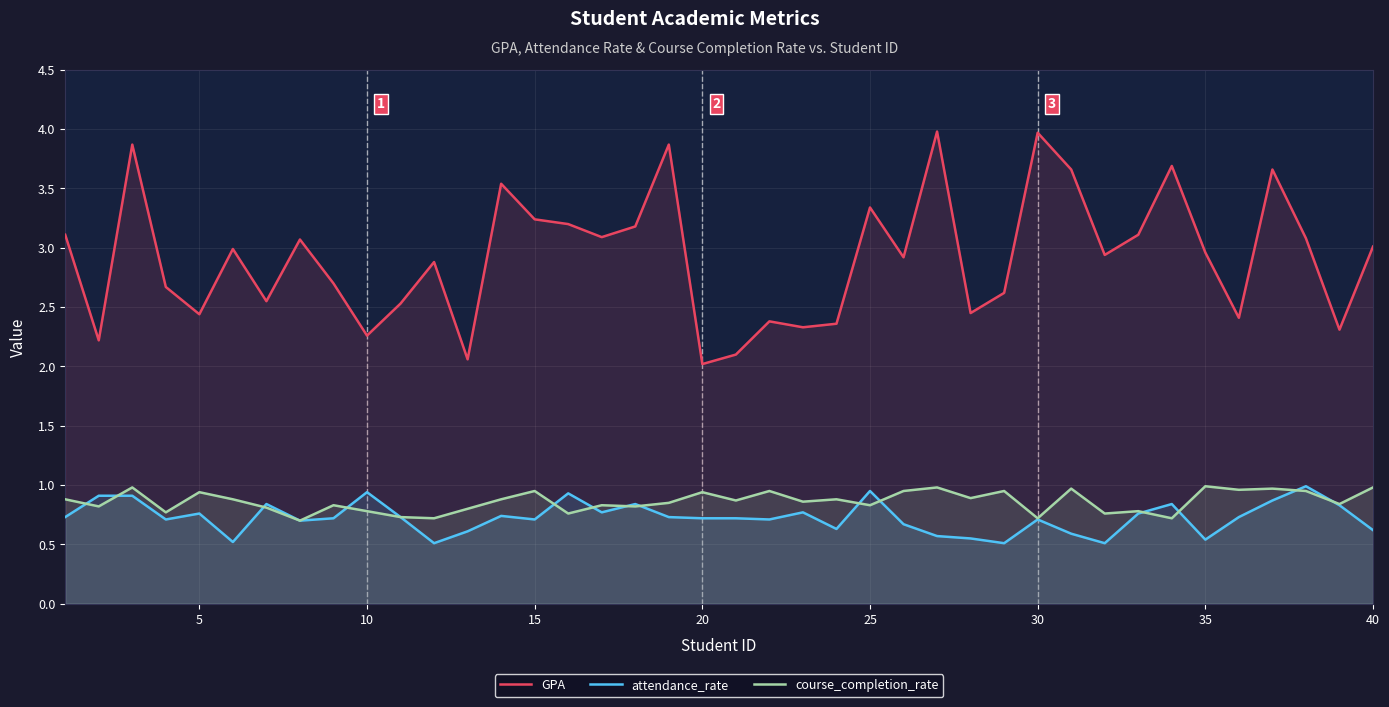

Does the chart display data point markers on the line(s)?

No